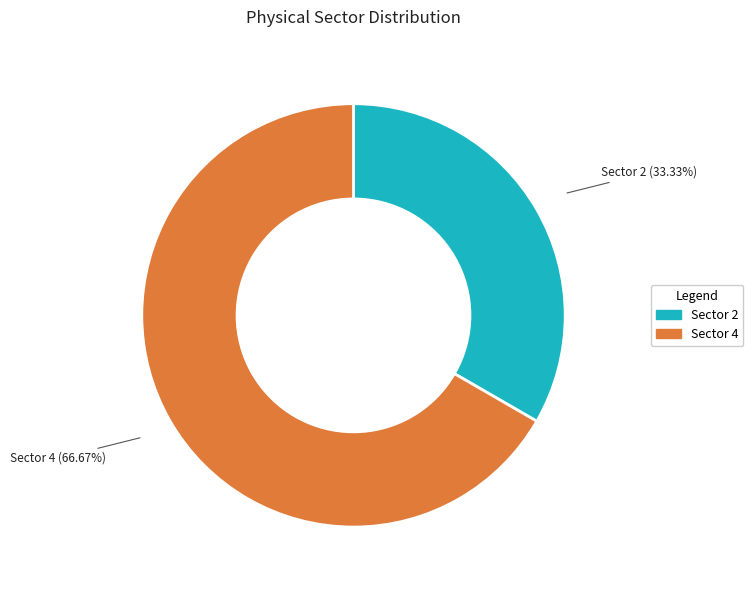

Is there a majority slice in this chart?

Yes